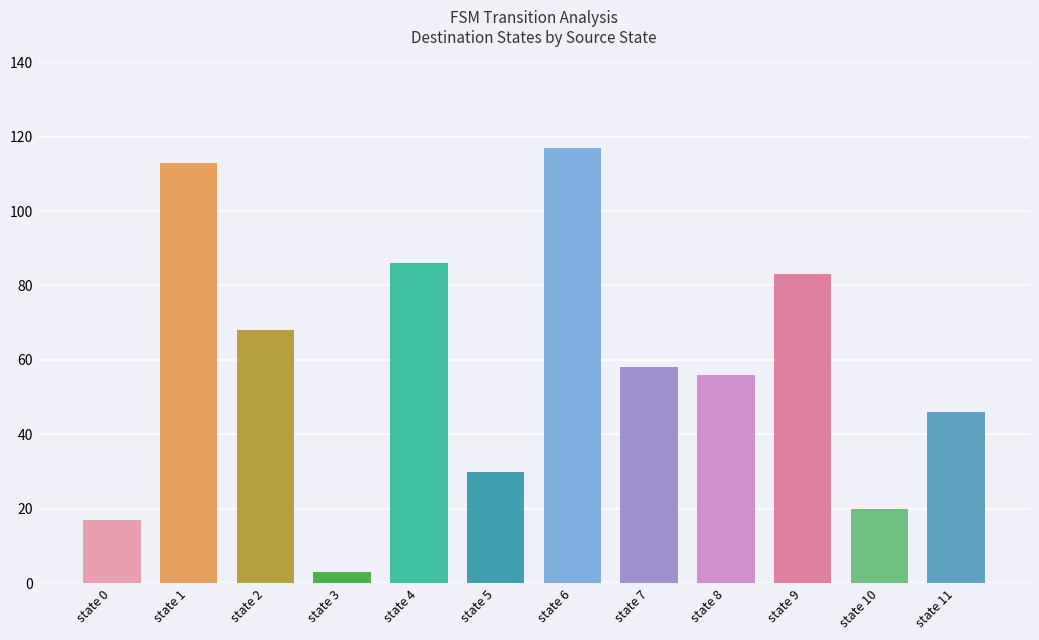

Approximately how many times larger is the value at state 8 compared to state 4?

0.7